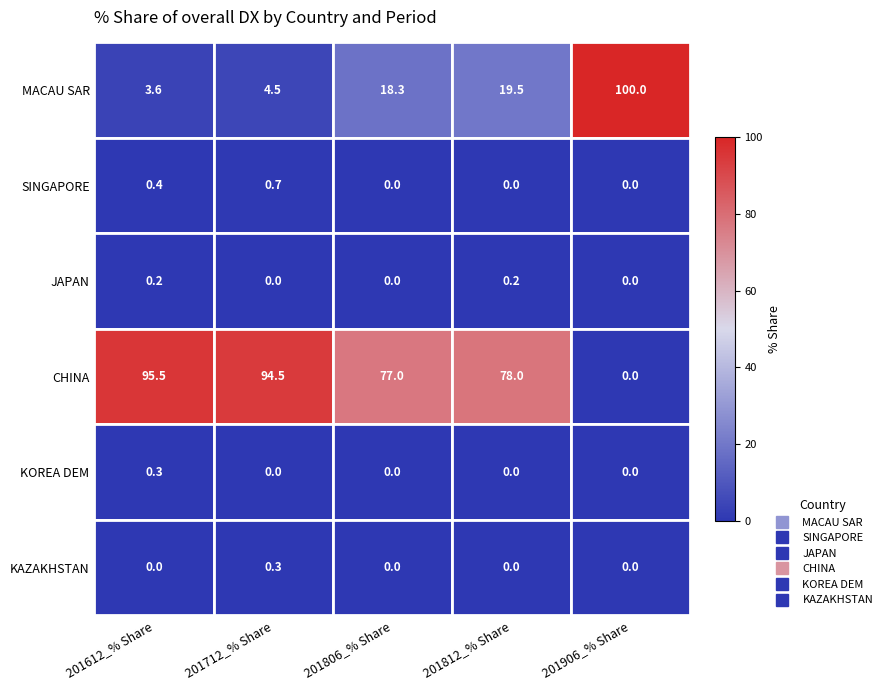

How many distinct data groups are displayed?

6